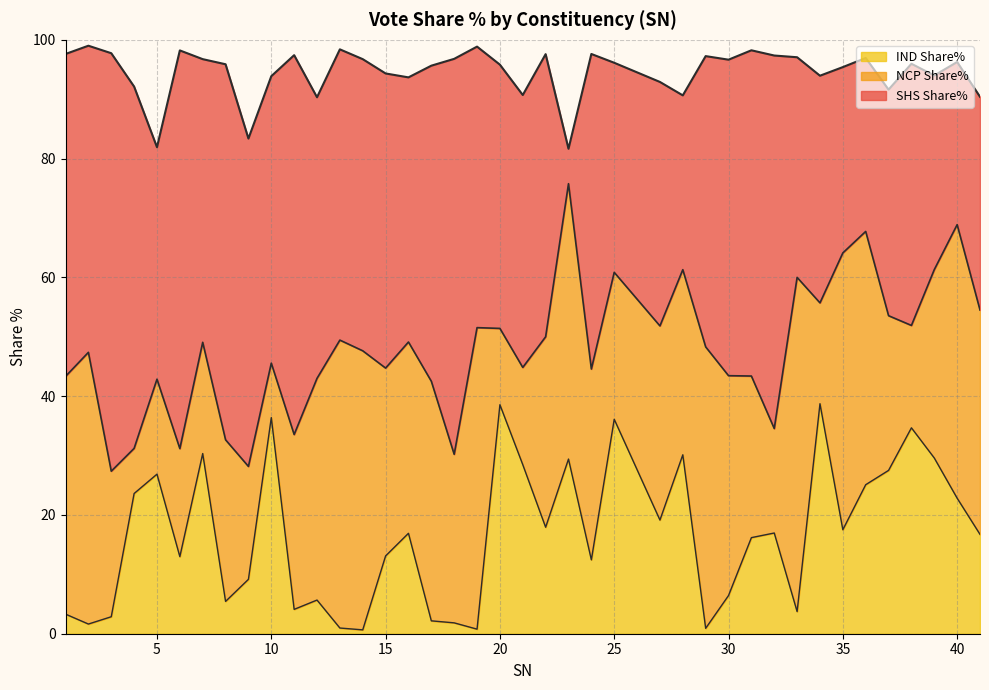

What is the highest value of the SHS Share% series?

70.4